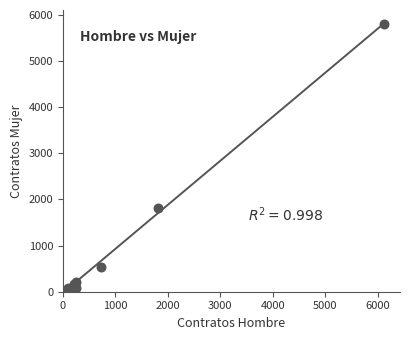

What Y value in the scatter plot is closest to 2903?

1822